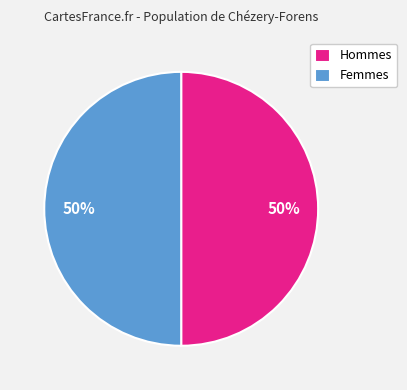

To the nearest percent, what percentage of the pie is Femmes?

50%